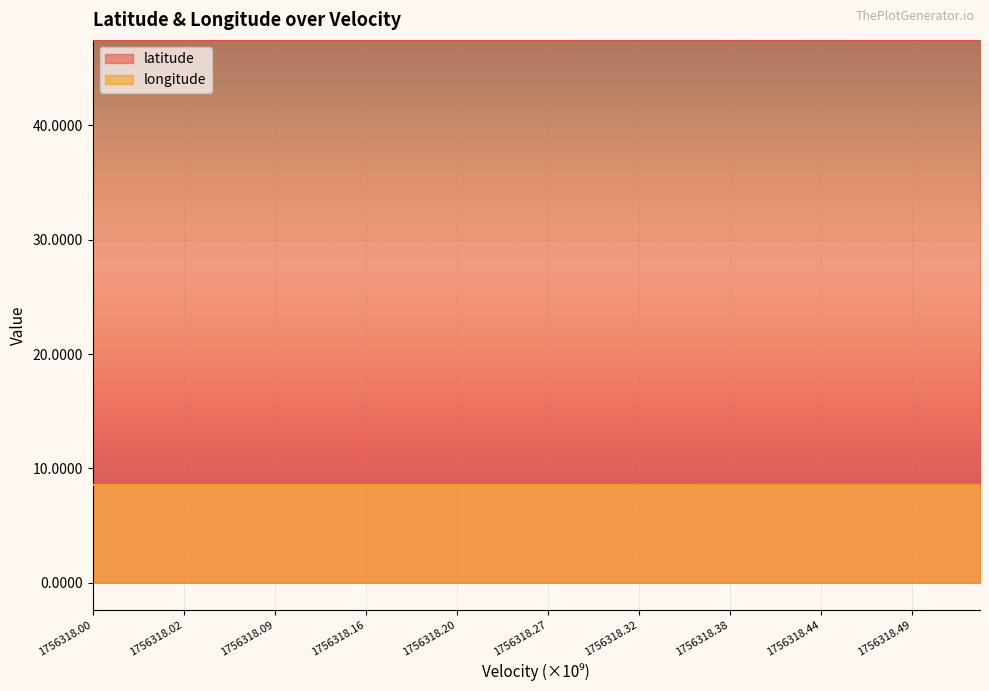

What is the spread (max minus min) of values at 25?

38.9